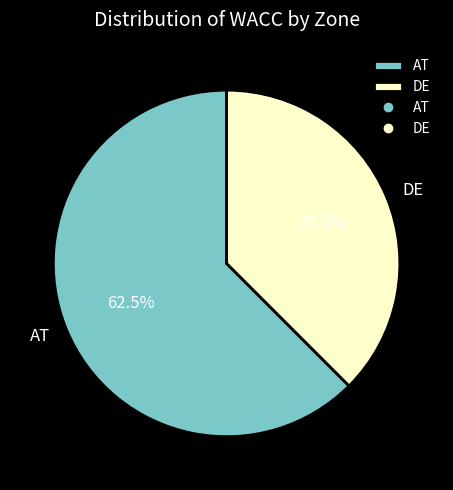

What is the smallest slice in the pie chart?

DE